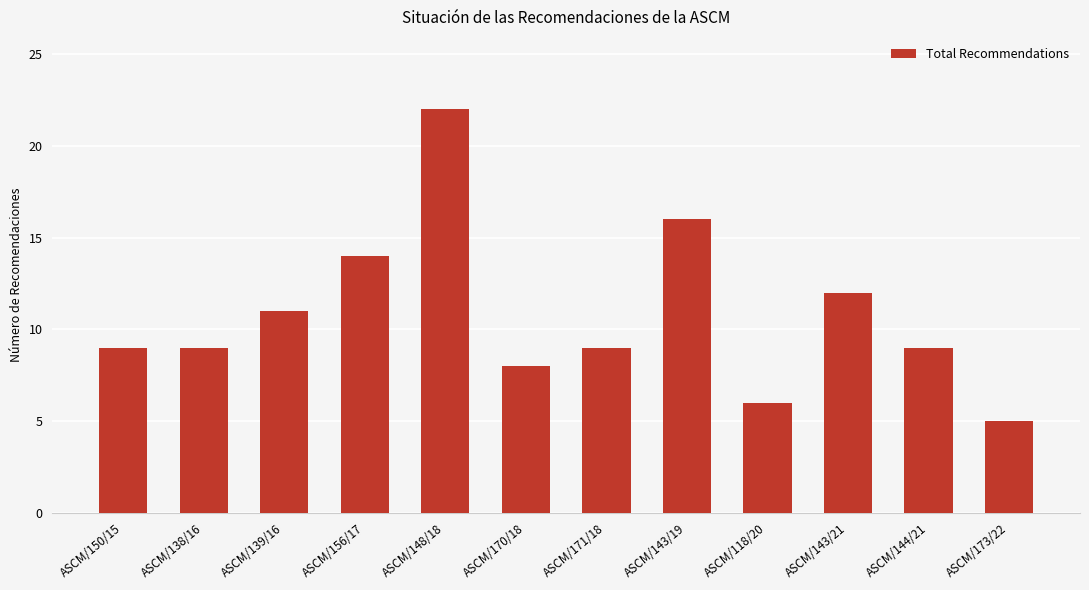

Reading right to left, what are all the values shown in this chart?

ASCM/173/22=5	ASCM/144/21=9	ASCM/143/21=12	ASCM/118/20=6	ASCM/143/19=16	ASCM/171/18=9	ASCM/170/18=8	ASCM/148/18=22	ASCM/156/17=14	ASCM/139/16=11	ASCM/138/16=9	ASCM/150/15=9